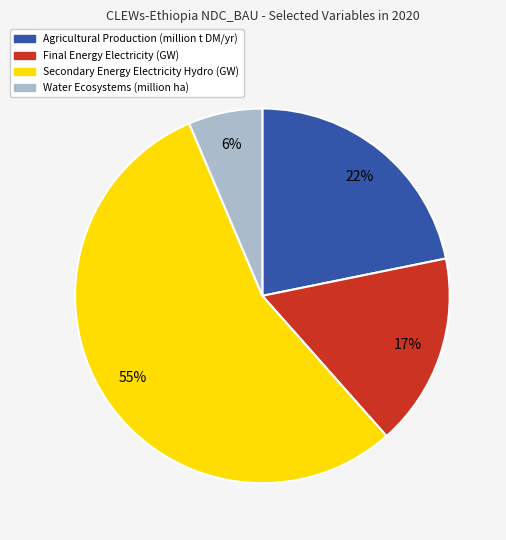

How many segments does this pie chart have?

4